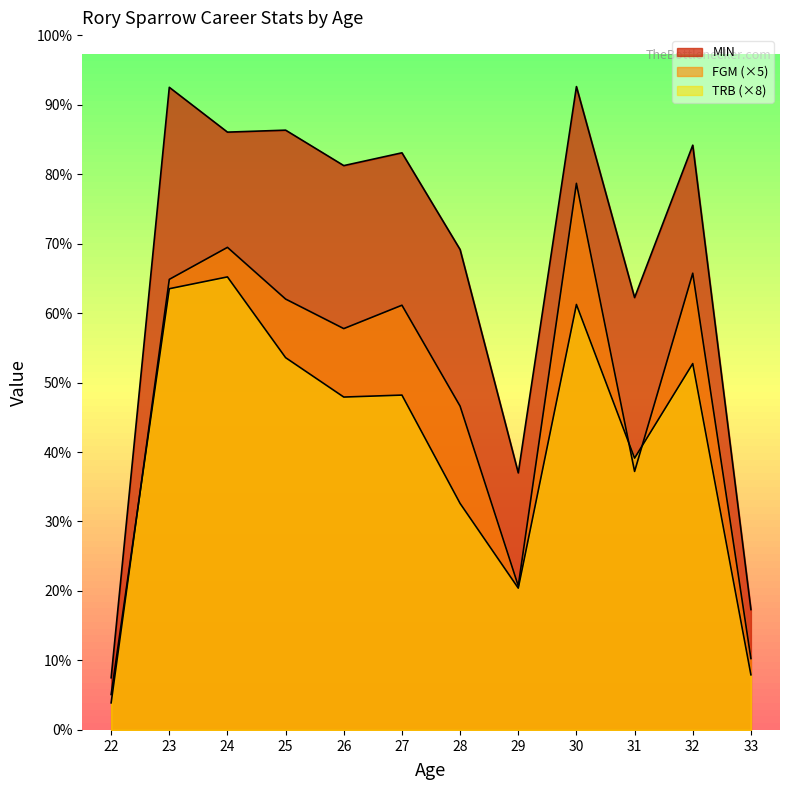

At how many categories does at least one series exceed 384?

11